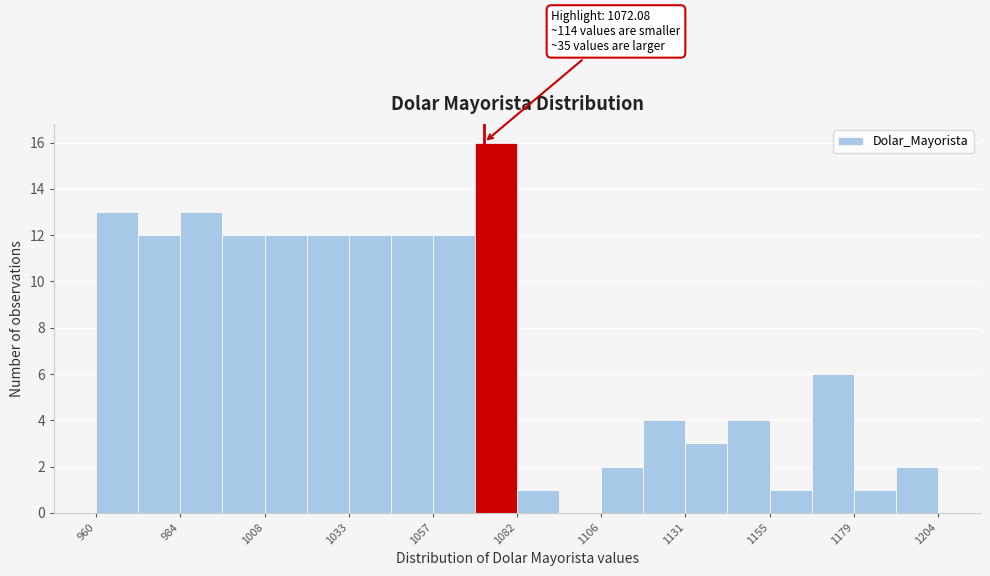

Read against the x-axis, roughly where is the centre of the tallest bar?

1075